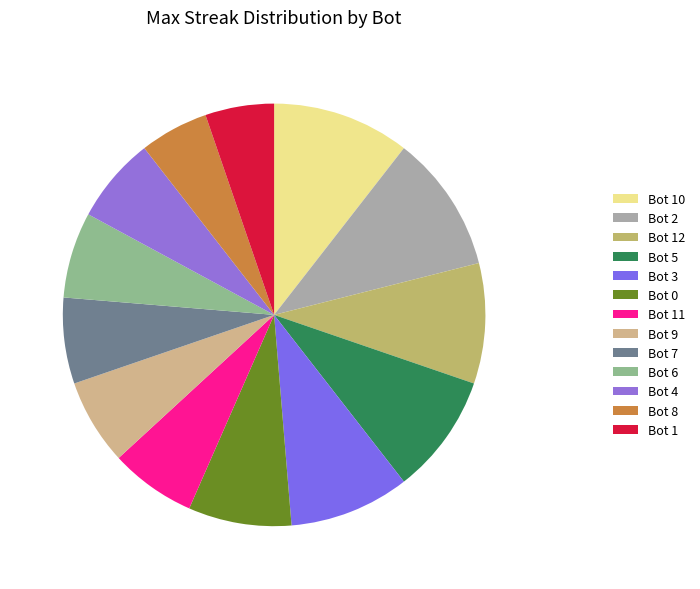

What percentage is the Bot 8 slice, to the nearest percent?

5%